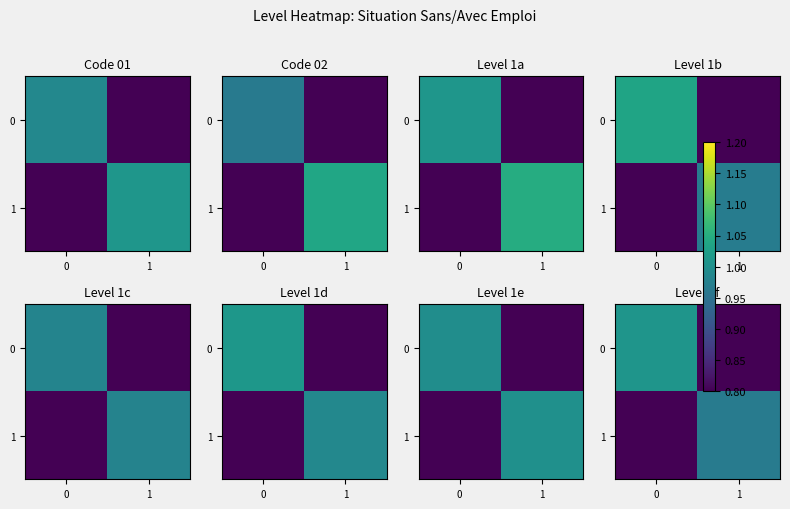

Rank the series at 0 from lowest to highest value.

1, 0